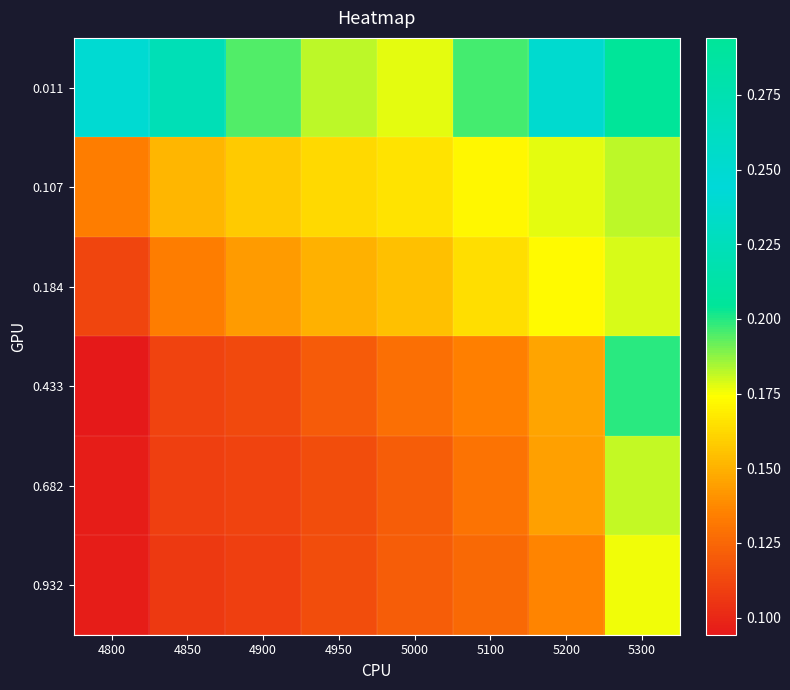

Which has a higher value, 4950 or 5300?

5300